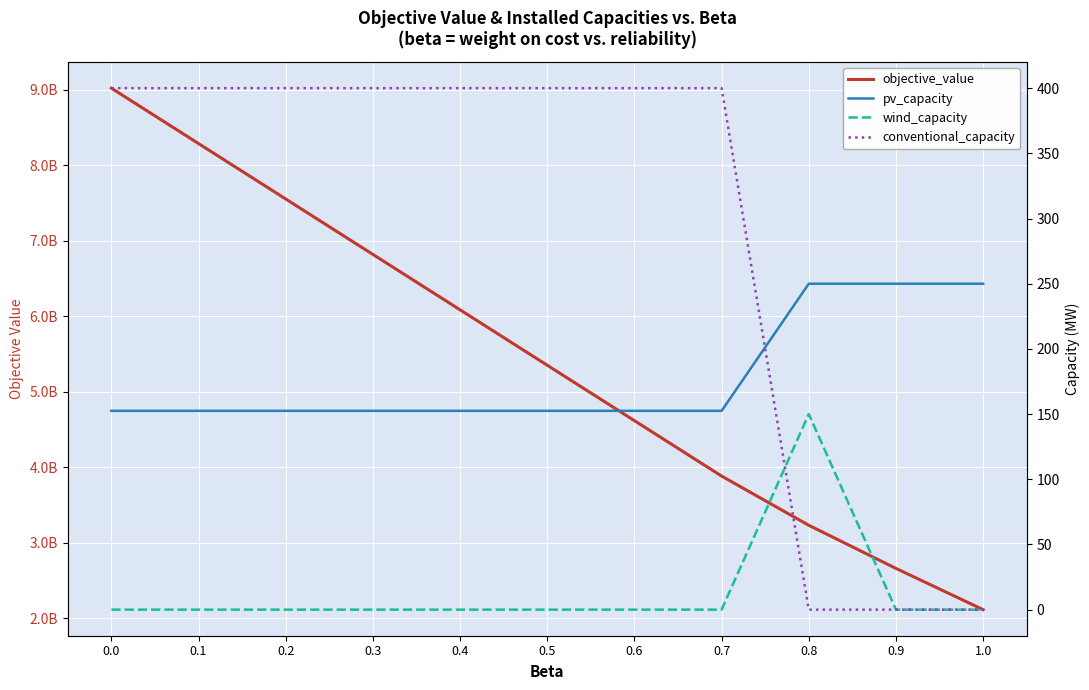

Reading left to right, transcribe all the data shown in this chart.

objective_value: 0.0=9020844123.1	0.1=8287007992.4	0.2=7553171861.8	0.3=6819335731.2	0.4=6085499600.5	0.5=5351663469.9	0.6=4617827339.2	0.7=3883991208.6	0.8=3232547939.8	0.9=2661175798.9	1.0=2115056074.0
pv_capacity: 0.0=152.5	0.1=152.5	0.2=152.5	0.3=152.5	0.4=152.5	0.5=152.5	0.6=152.5	0.7=152.5	0.8=250.0	0.9=250.0	1.0=250.0
wind_capacity: 0.0=0.0	0.1=0.0	0.2=0.0	0.3=0.0	0.4=0.0	0.5=0.0	0.6=0.0	0.7=0.0	0.8=150.0	0.9=0.0	1.0=0.0
conventional_capacity: 0.0=400.0	0.1=400.0	0.2=400.0	0.3=400.0	0.4=400.0	0.5=400.0	0.6=400.0	0.7=400.0	0.8=0.0	0.9=0.0	1.0=0.0